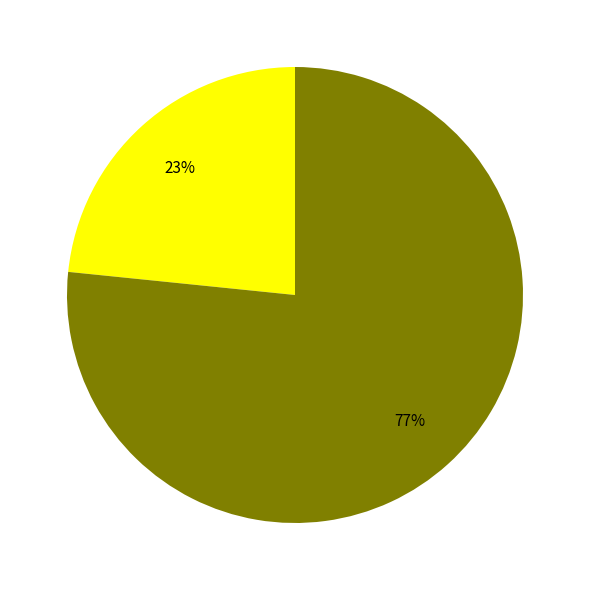

To the nearest percent, what is the average slice percentage?

50%